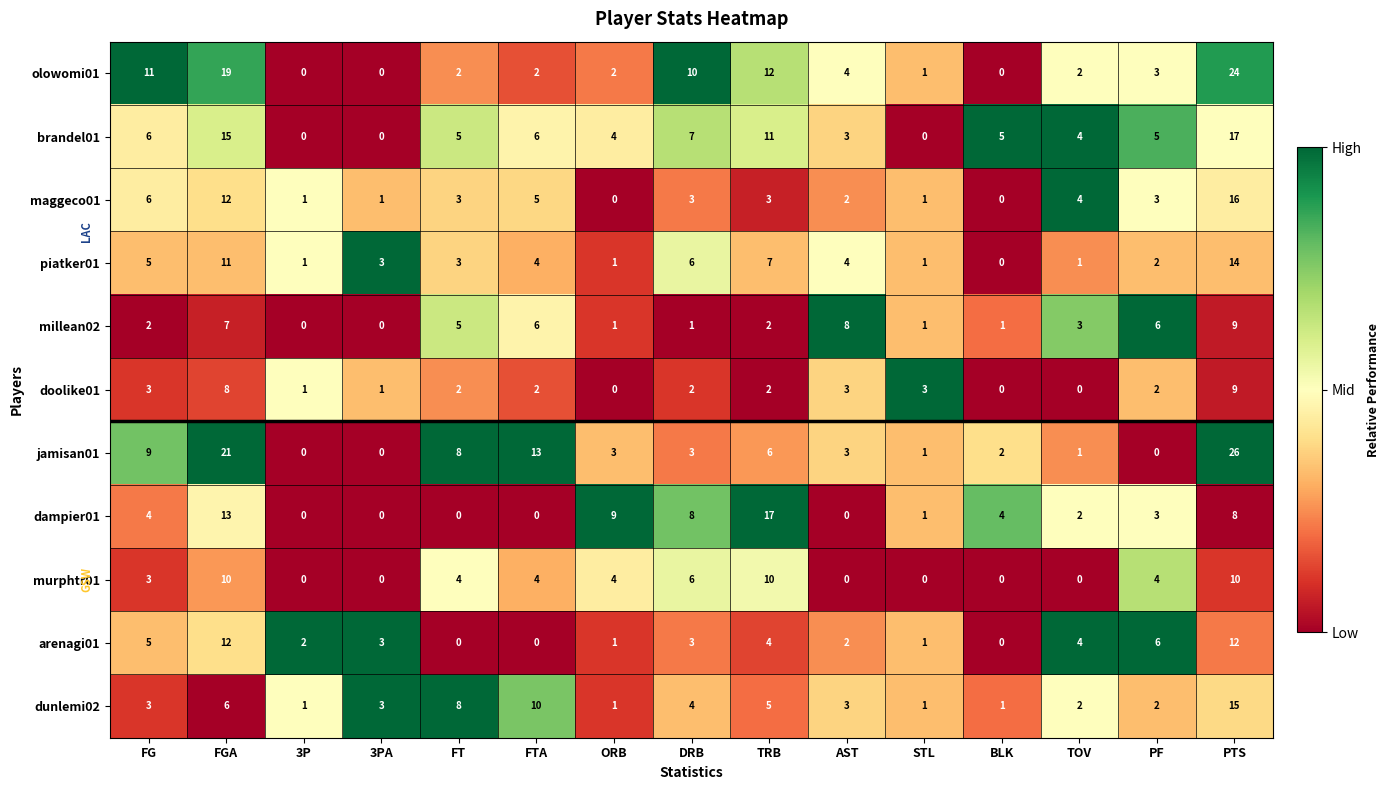

What is the difference between the second highest and minimum values in the dunlemi02 series?

9